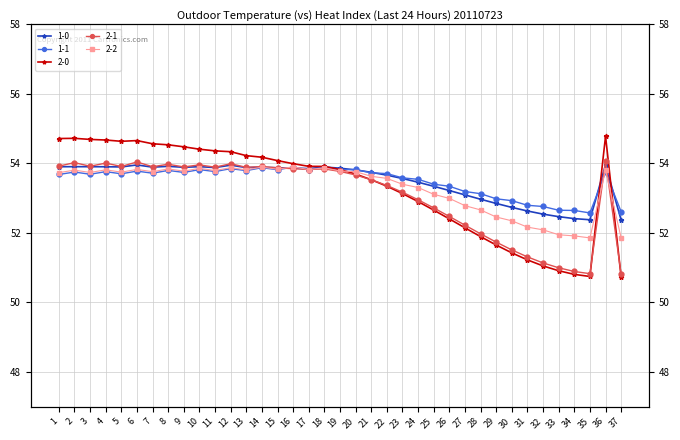

Between 8 and 5, which is larger?

8